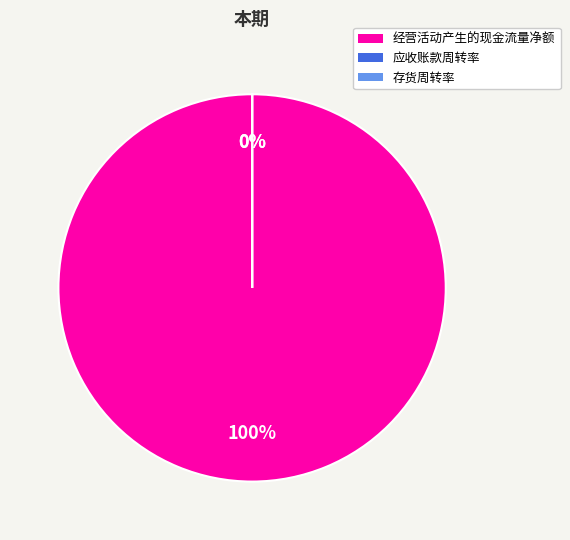

To the nearest percent, what is the difference between the 存货周转率 and 经营活动产生的现金流量净额 slice percentages?

100%